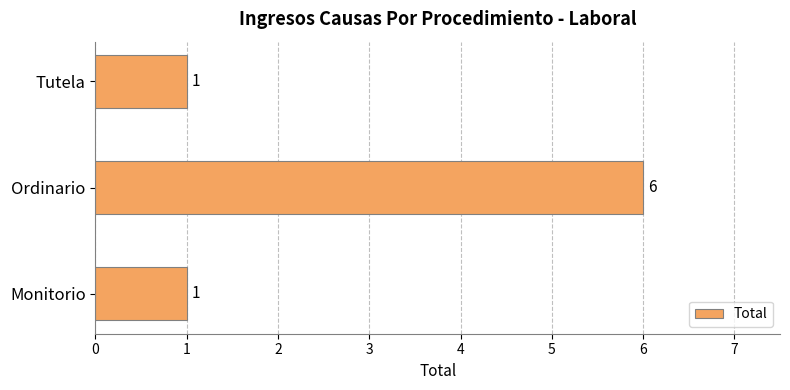

What is the greatest value displayed?

6